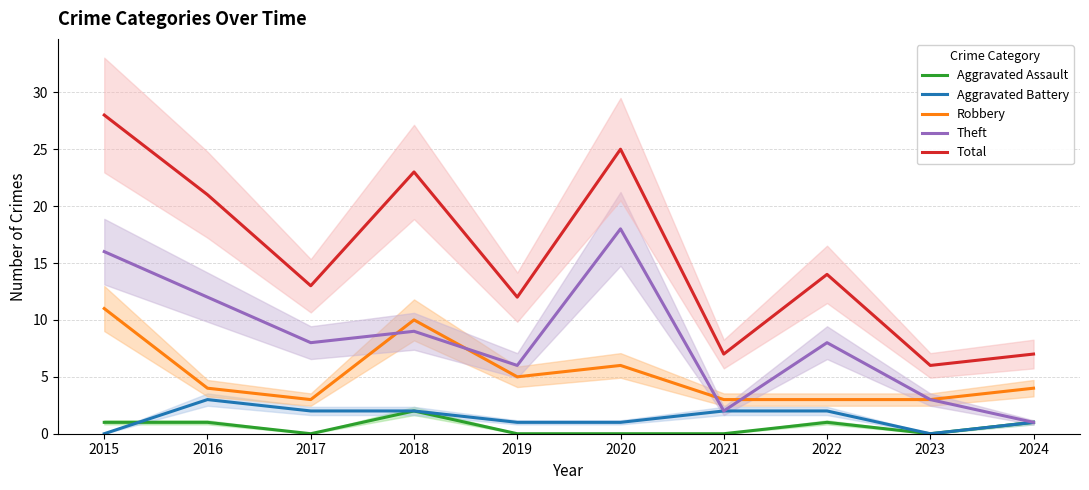

True or false: Total has more than 2 points higher than both neighbors.

True